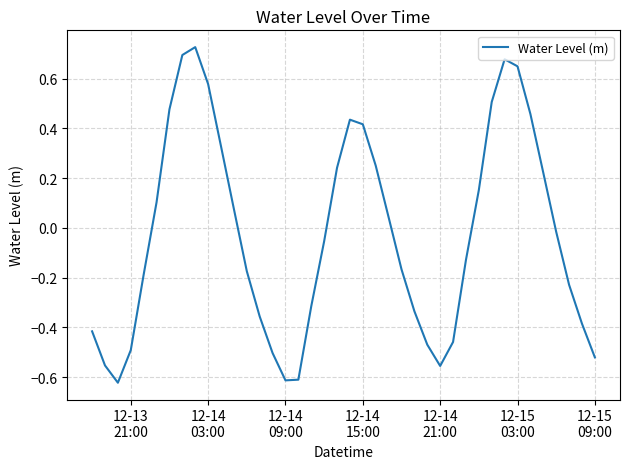

Does the chart display data point markers on the line(s)?

No